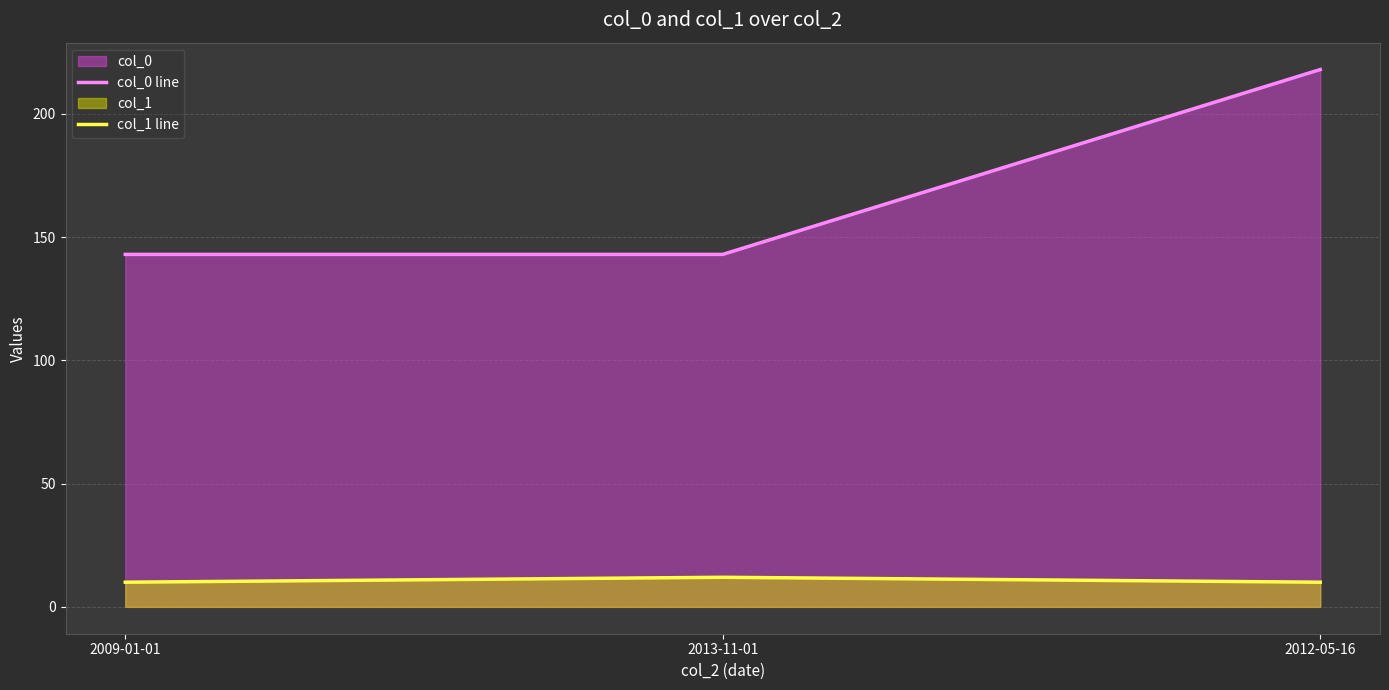

Reading left to right, transcribe all the data shown in this chart.

col_0 line: 2009-01-01=143	2013-11-01=143	2012-05-16=218
col_1 line: 2009-01-01=10	2013-11-01=12	2012-05-16=10